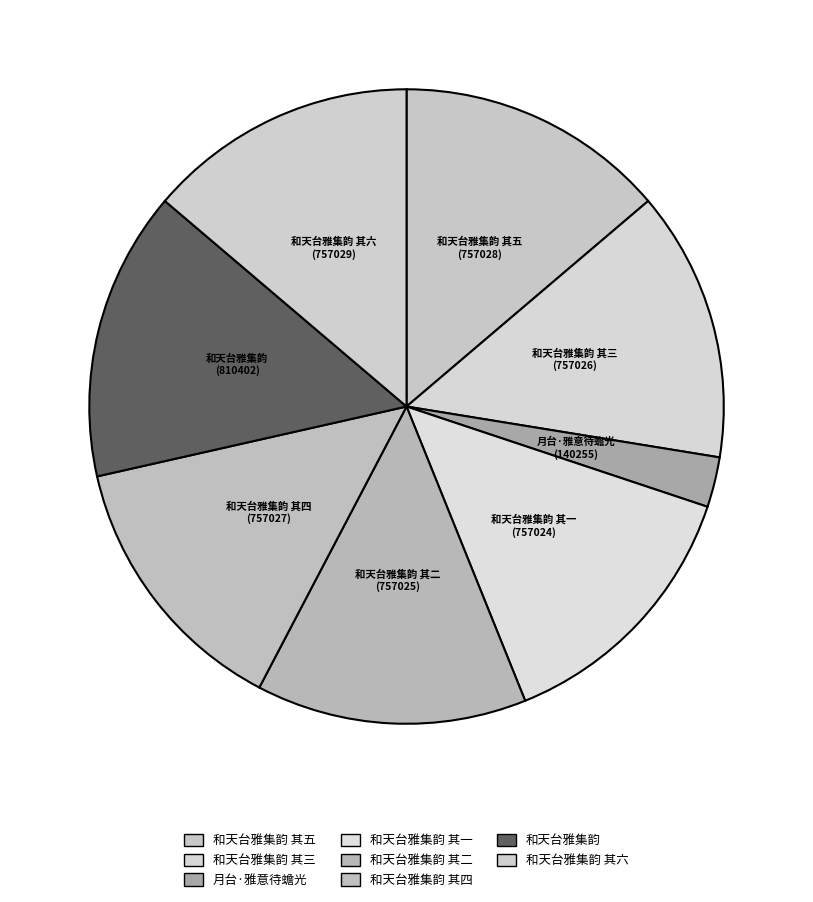

How many segments does this pie chart have?

8